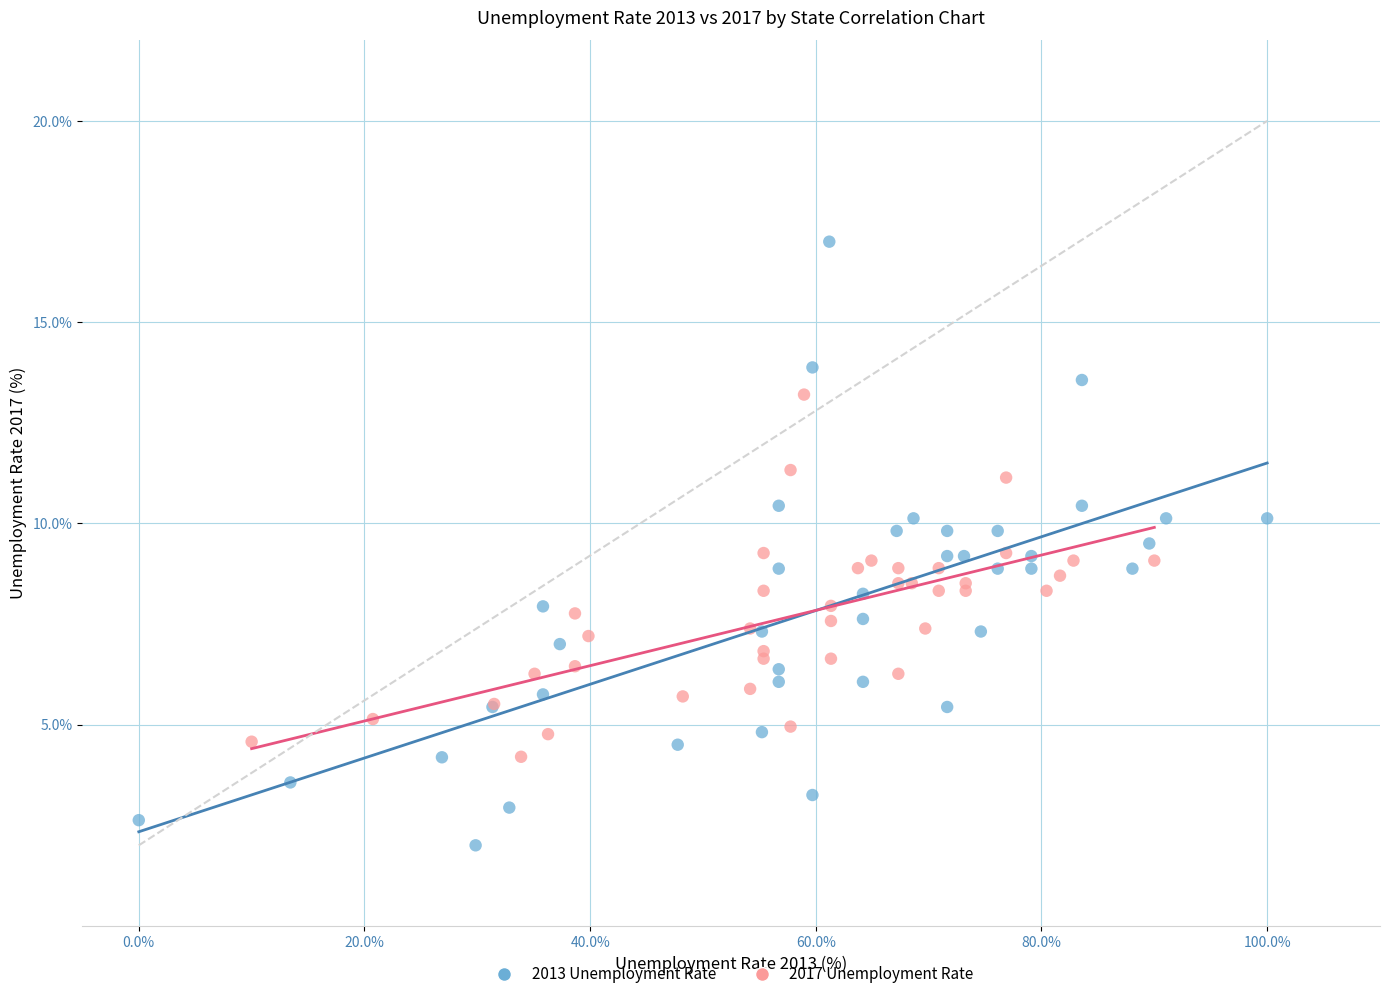

Which series reaches the minimum Y coordinate?

2013 Unemployment Rate